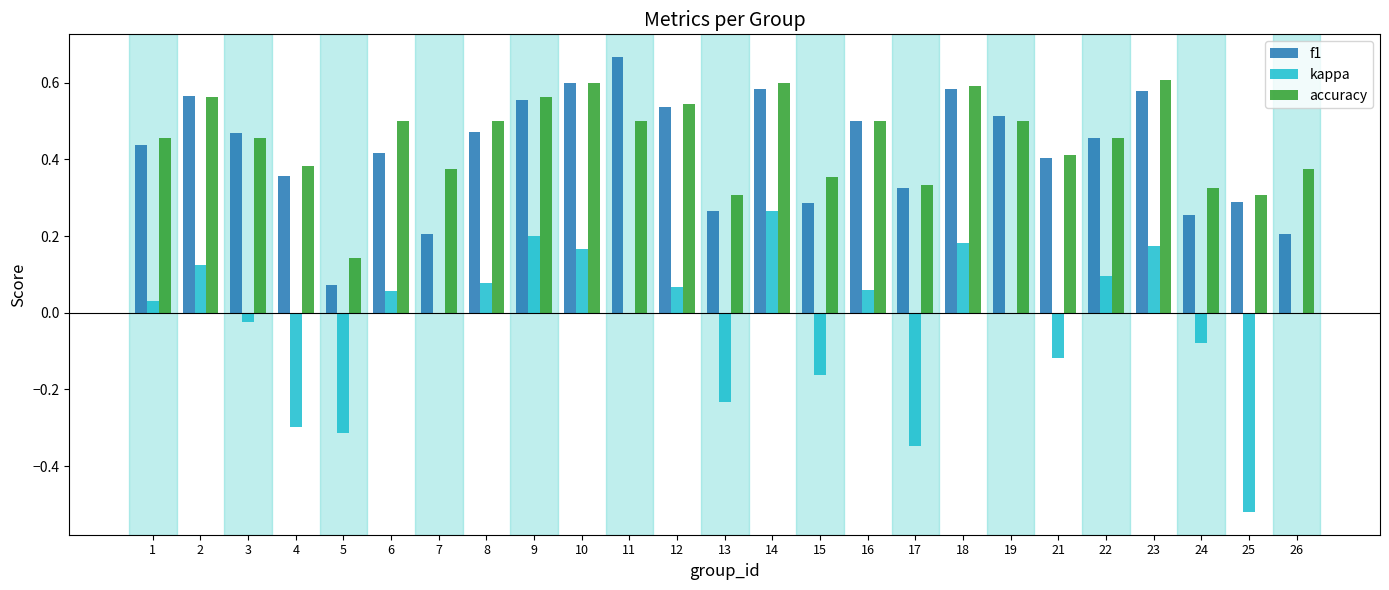

Between 4 and 5, which series saw the biggest shift?

f1